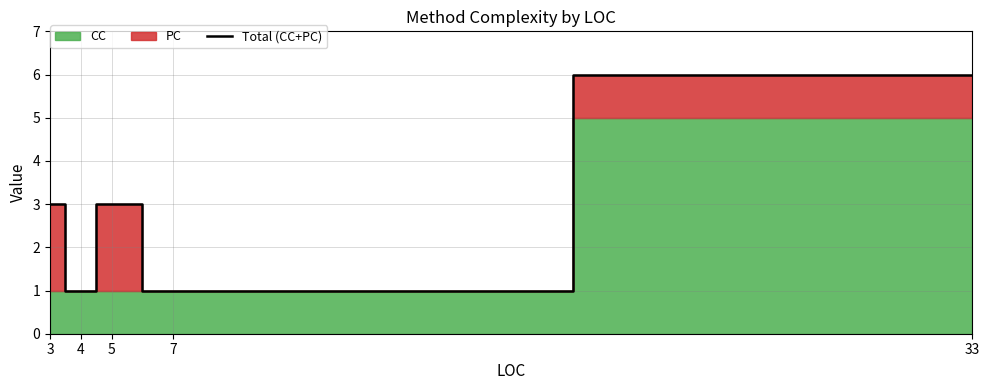

What is the value of the 1st point from the left?

3